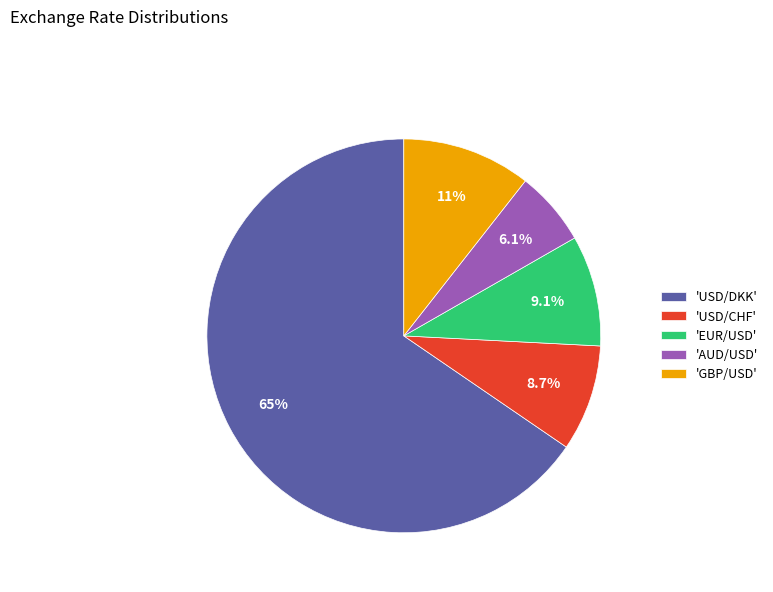

Do 'EUR/USD' and 'GBP/USD' together represent more than half of the pie?

No